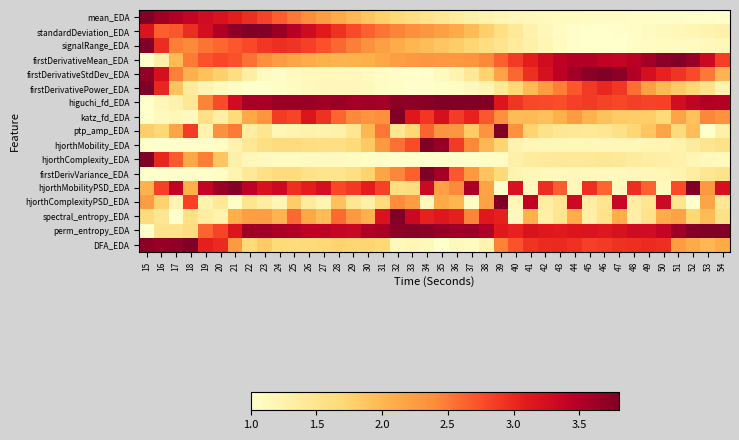

What is the difference between the highest and lowest values at 36?

2.8